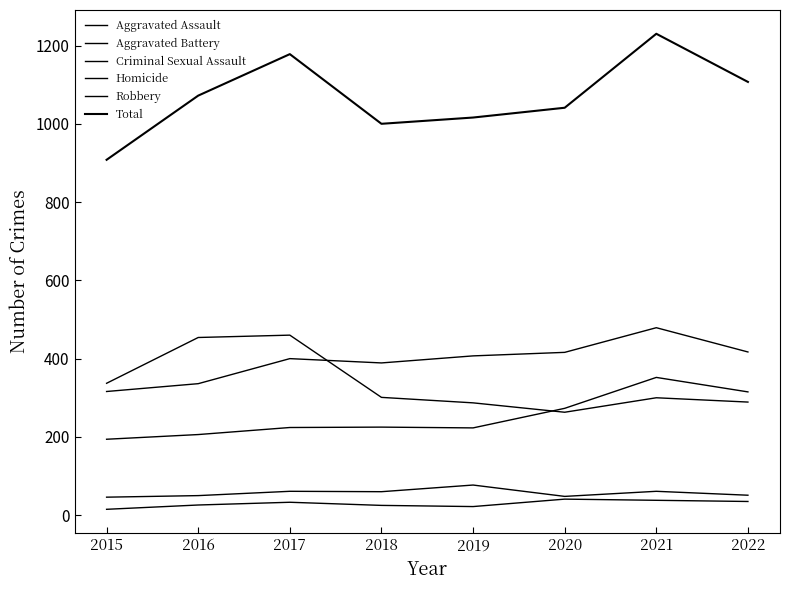

How many lines are shown in the chart?

6